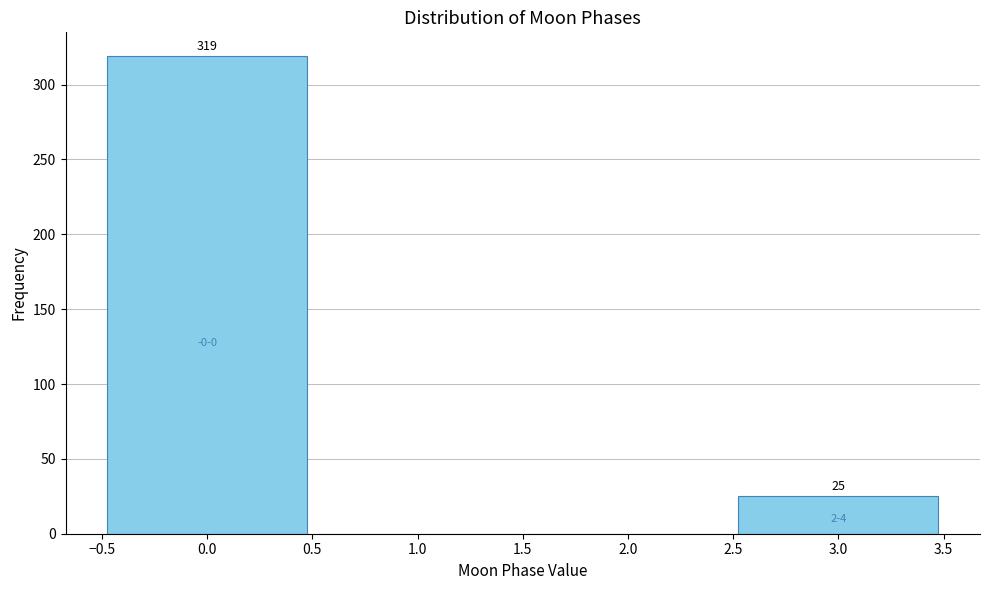

Over which range of the x-axis is the bar tallest?

-0.5 to 0.5